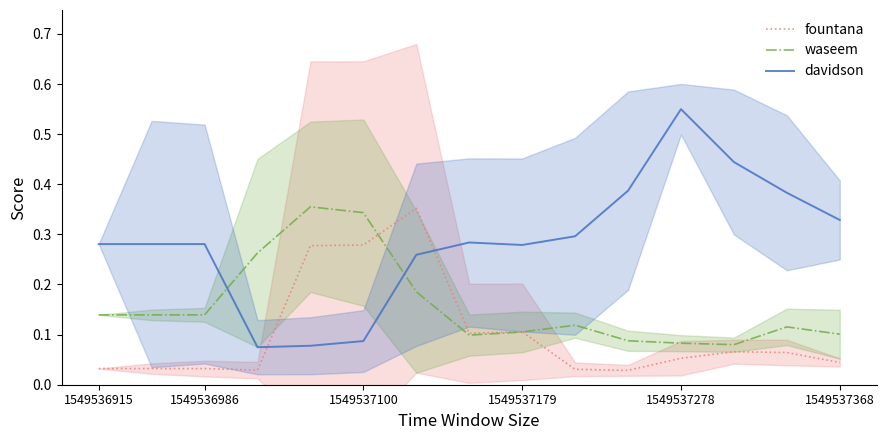

True or false: davidson has a value of 0.1 at 1549536986.

False